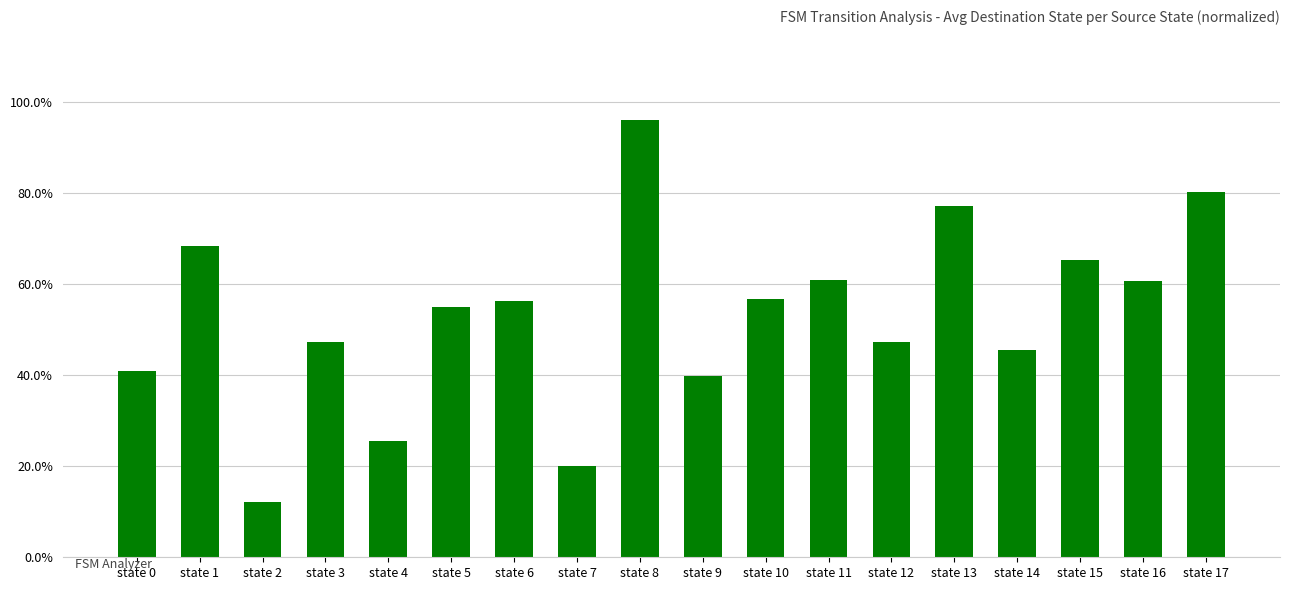

What is the sum of the values at state 1 and state 17?

1.5